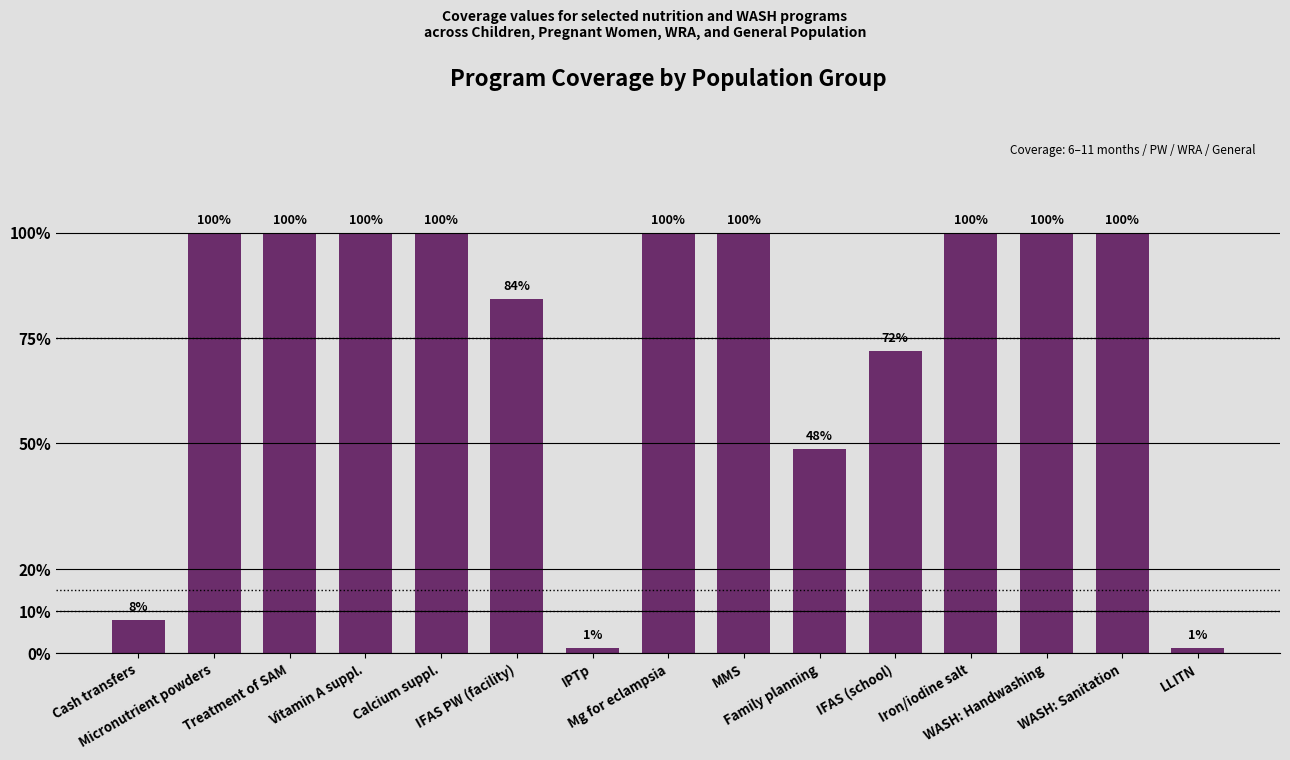

Are the bars horizontal?

No